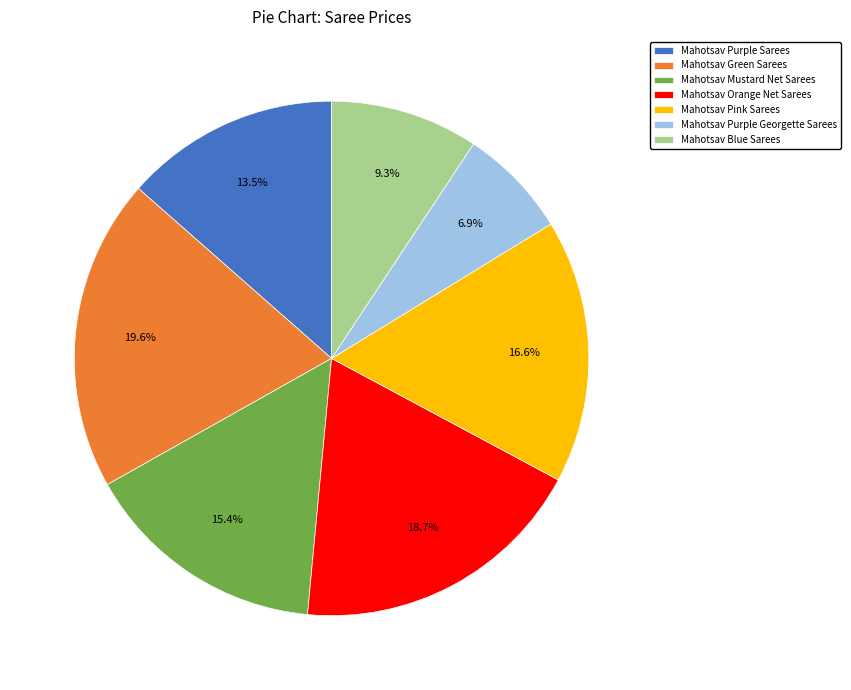

To the nearest percent, what is the average slice percentage?

14%